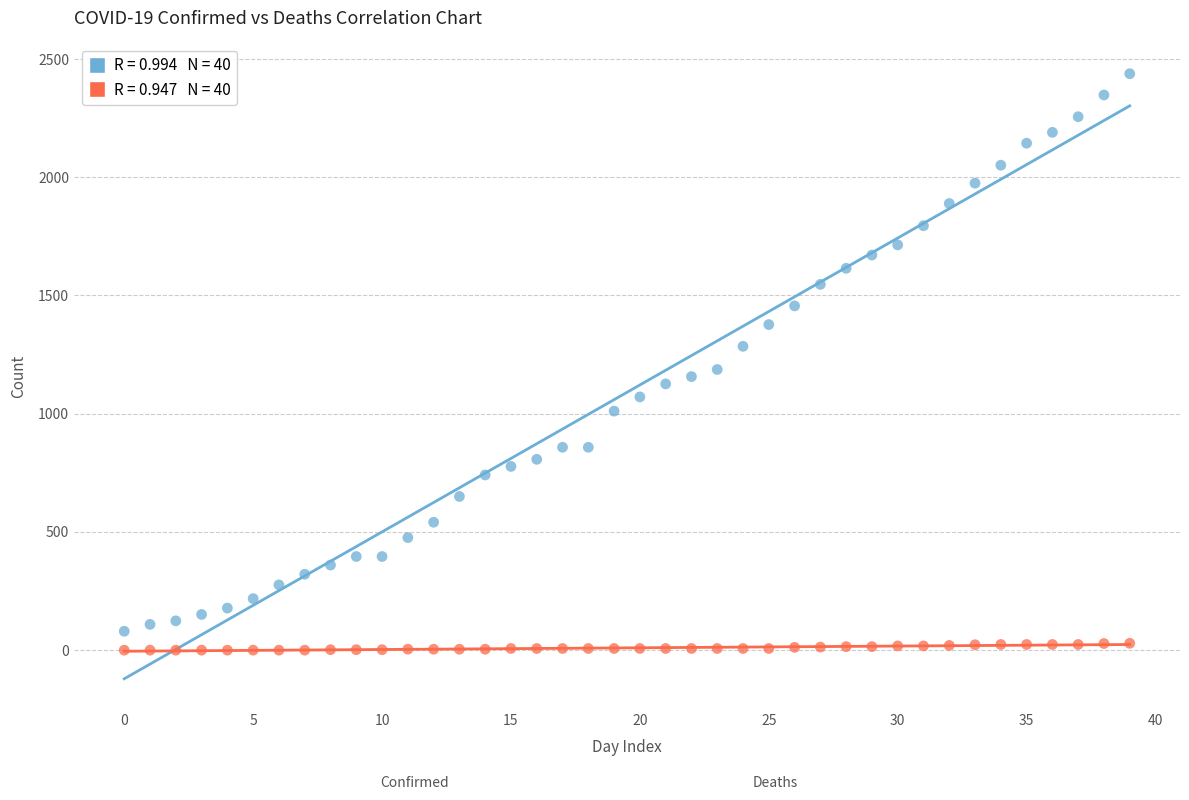

Across all data points, what is the range of Y values (max minus min)?

2438